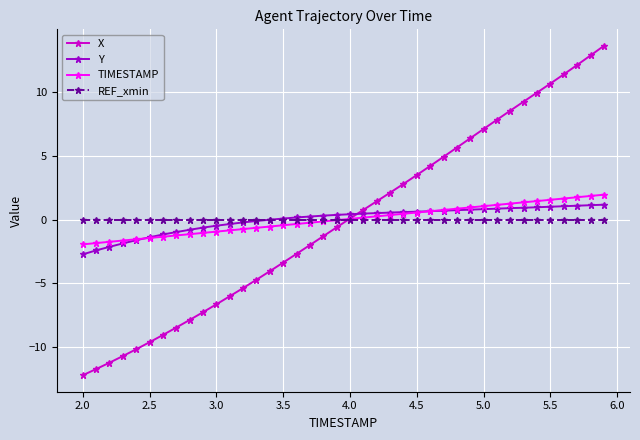

What is the value of the Y point at the 34th from the left?

0.9